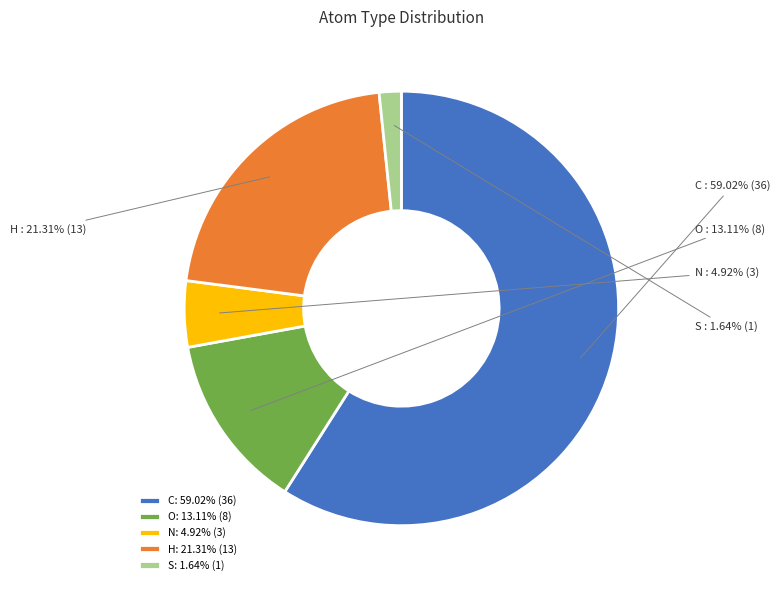

True or false: C accounts for 59% of the total.

True